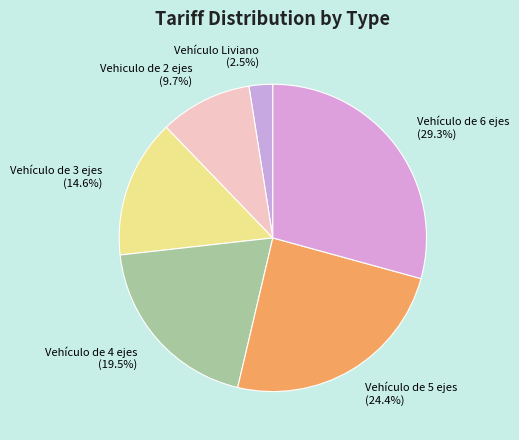

Approximately how many times larger is the value at Vehículo de 6 ejes compared to Vehículo de 4 ejes?

1.5